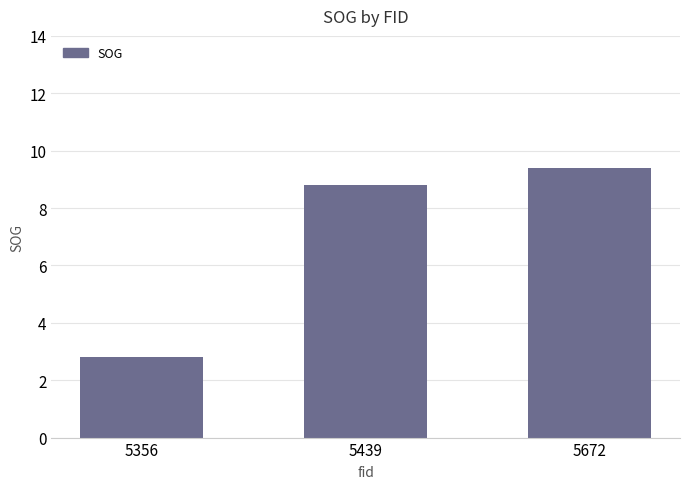

Reading left to right, what are all the values shown in this chart?

2.8	8.8	9.4